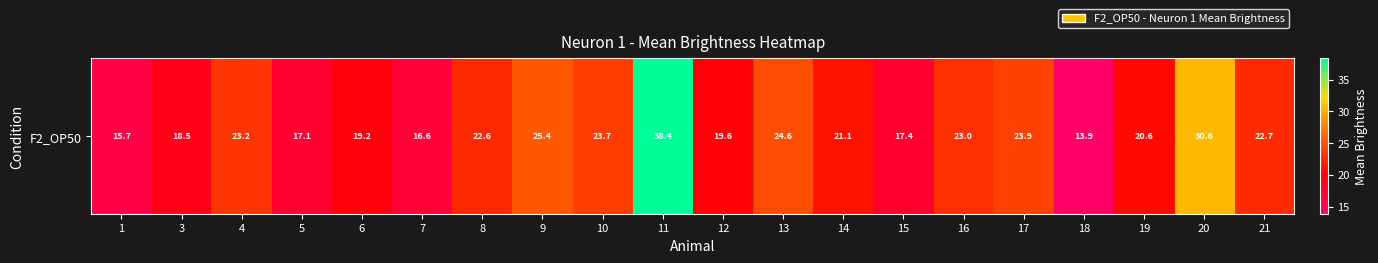

Between 3 and 4, which is larger?

4